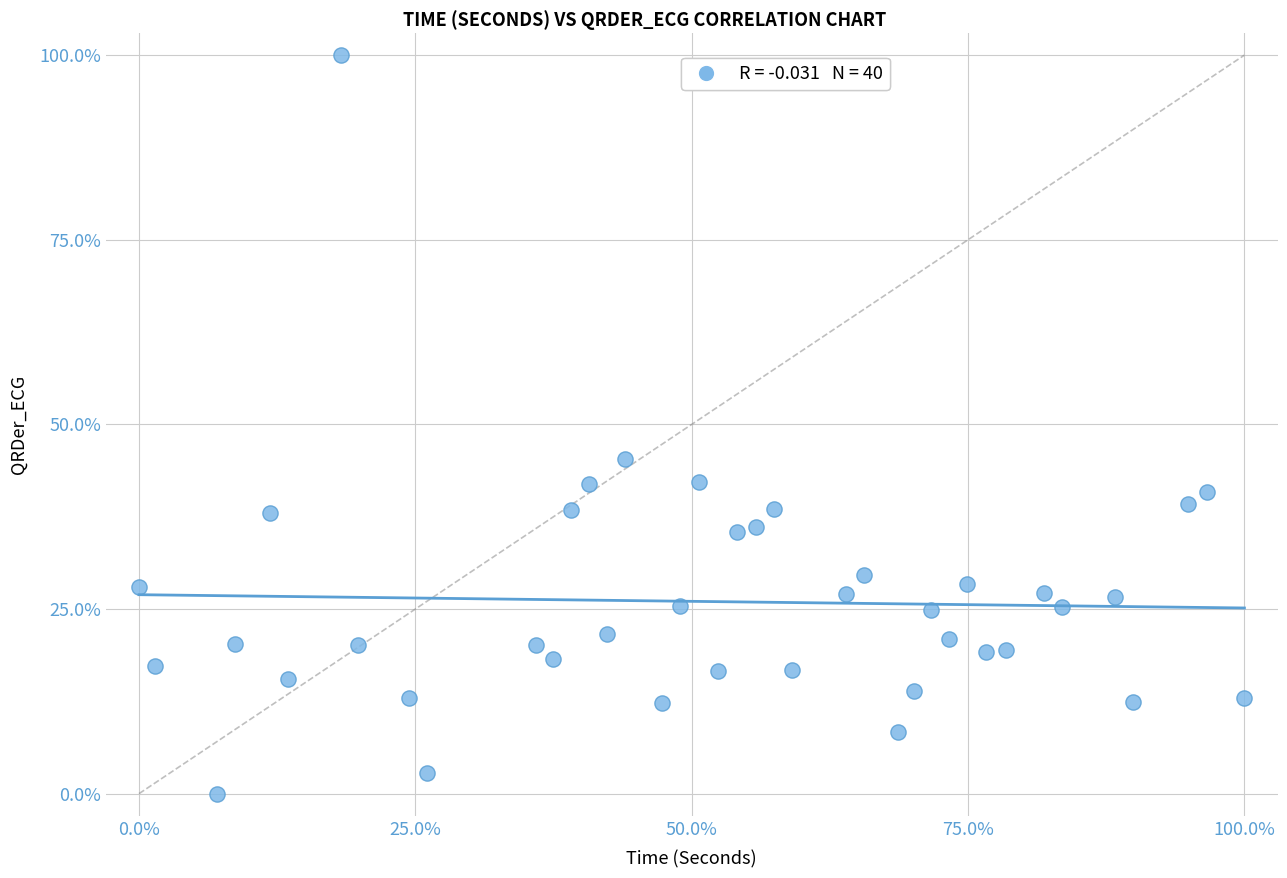

What is the range of X values (max minus min)?

100.0